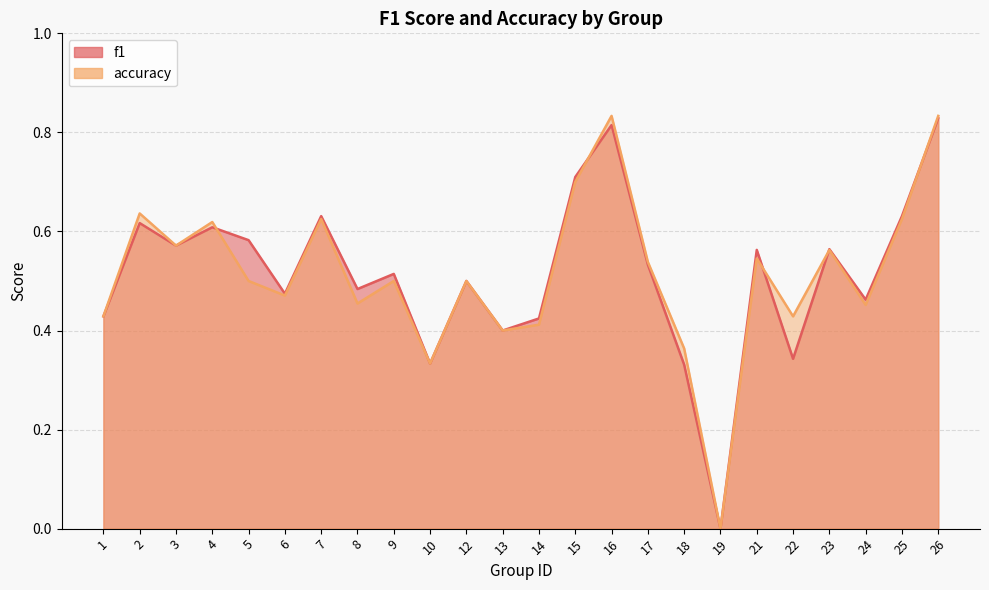

Where do accuracy and f1 first cross each other?

4 and 5